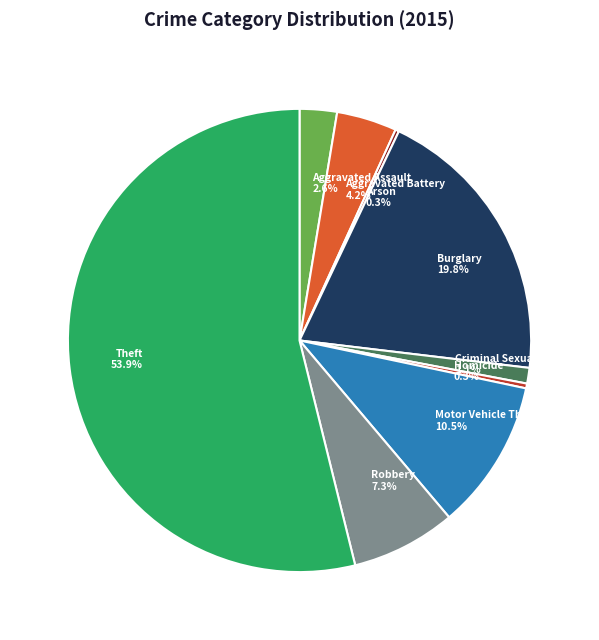

Is Burglary 19.8% the majority of the pie?

No